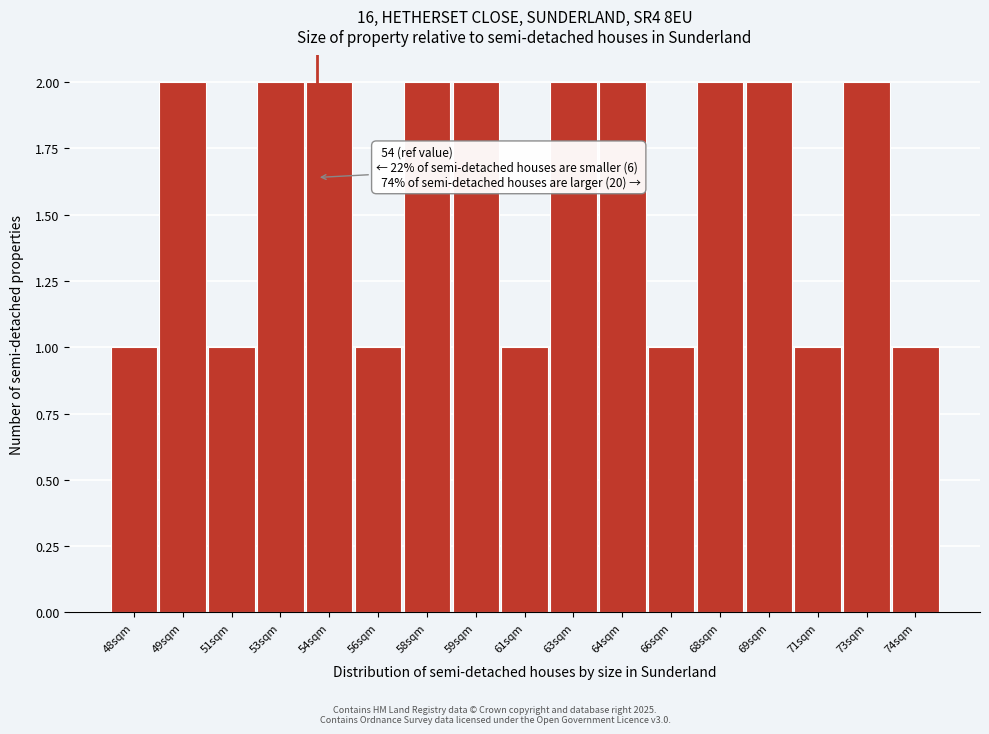

Reading right to left, list all the values displayed in this chart.

74sqm=1	73sqm=2	71sqm=1	69sqm=2	68sqm=2	66sqm=1	64sqm=2	63sqm=2	61sqm=1	59sqm=2	58sqm=2	56sqm=1	54sqm=2	53sqm=2	51sqm=1	49sqm=2	48sqm=1